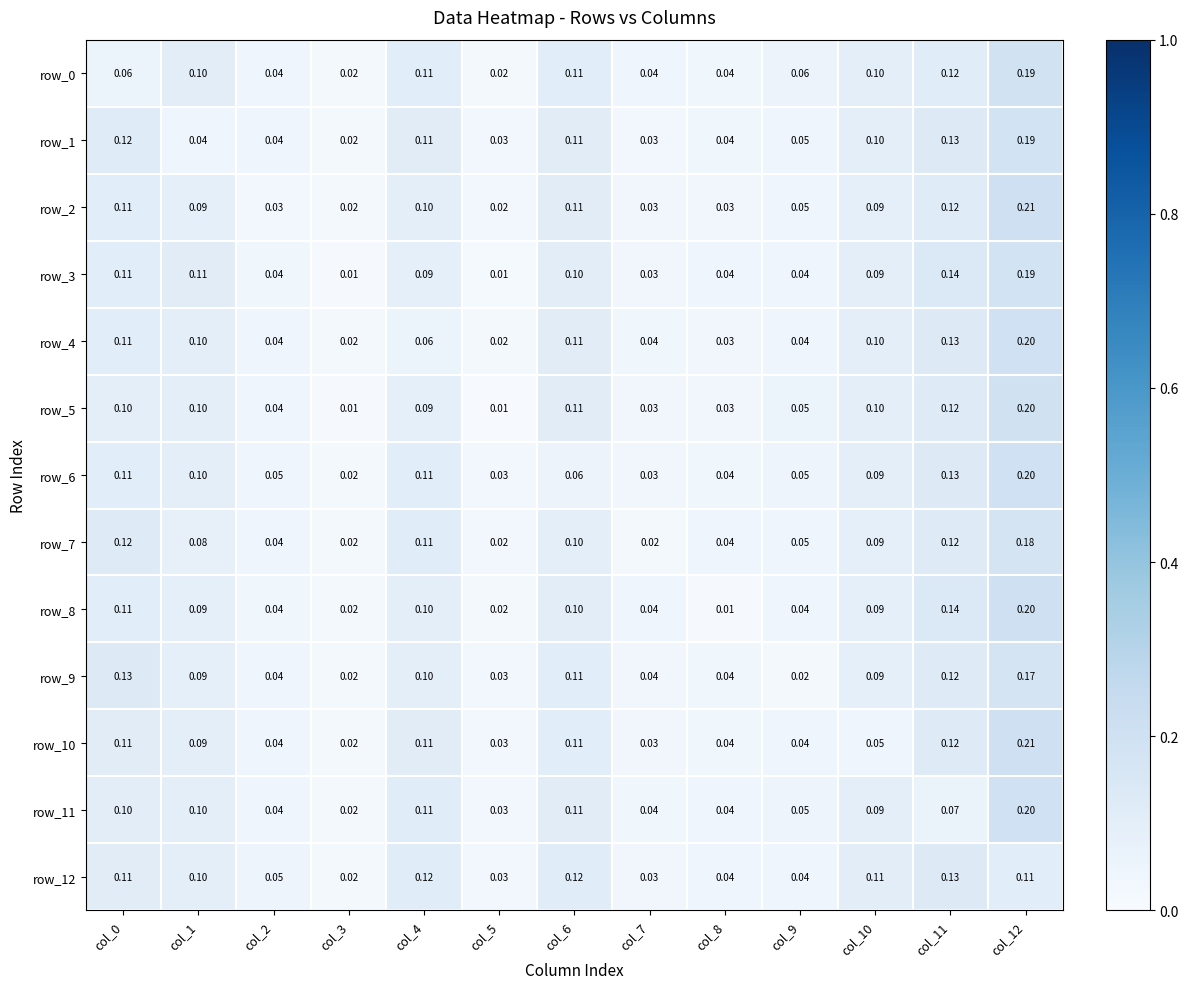

Is the value of row_5 at col_11 greater than the value of row_9 at col_3?

Yes